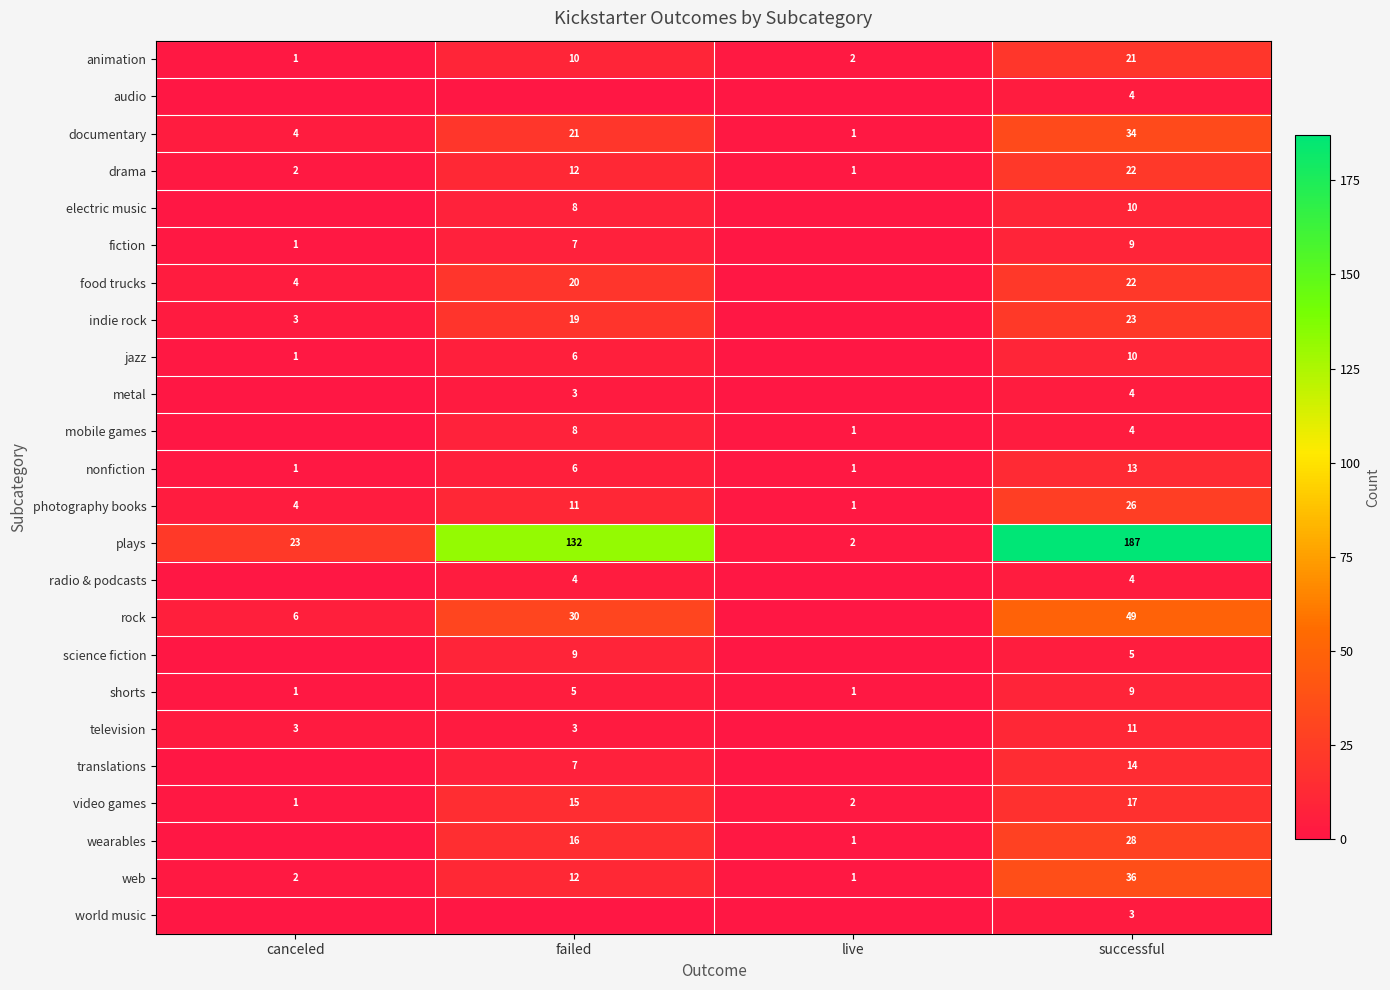

What is the sum of the web values at live and canceled?

3